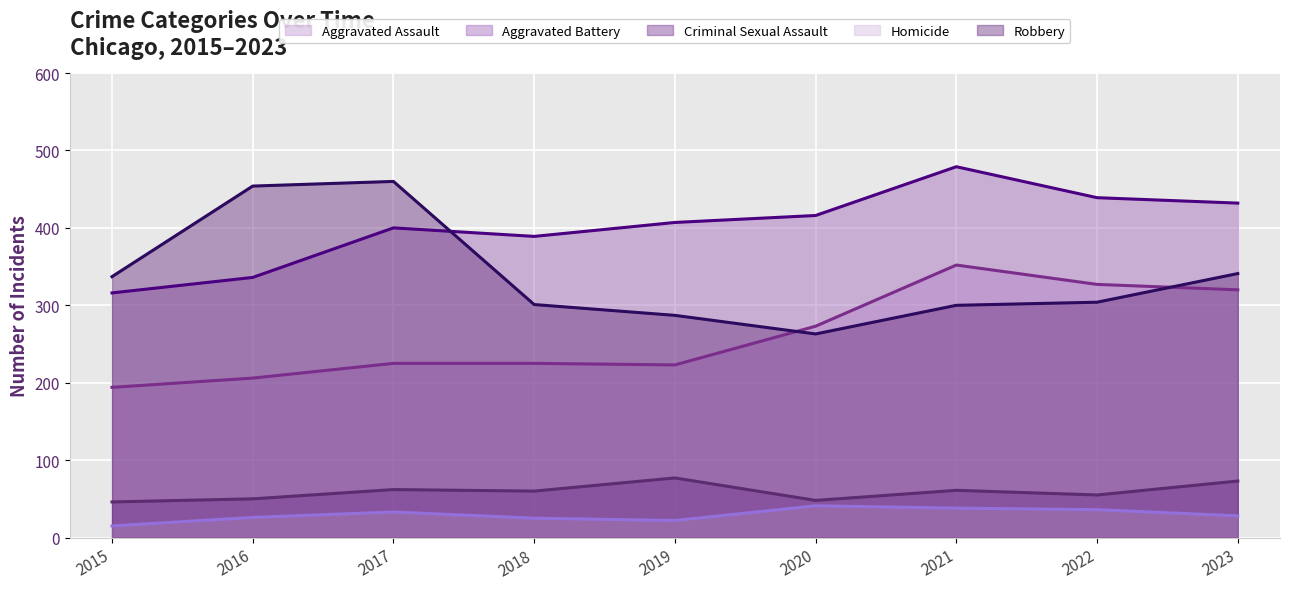

Reading left to right, transcribe all the data shown in this chart.

Aggravated Assault: 194	206	225	225	223	273	352	327	320
Aggravated Battery: 316	336	400	389	407	416	479	439	432
Criminal Sexual Assault: 46	50	62	60	77	48	61	55	73
Homicide: 15	26	33	25	22	41	38	36	28
Robbery: 337	454	460	301	287	263	300	304	341